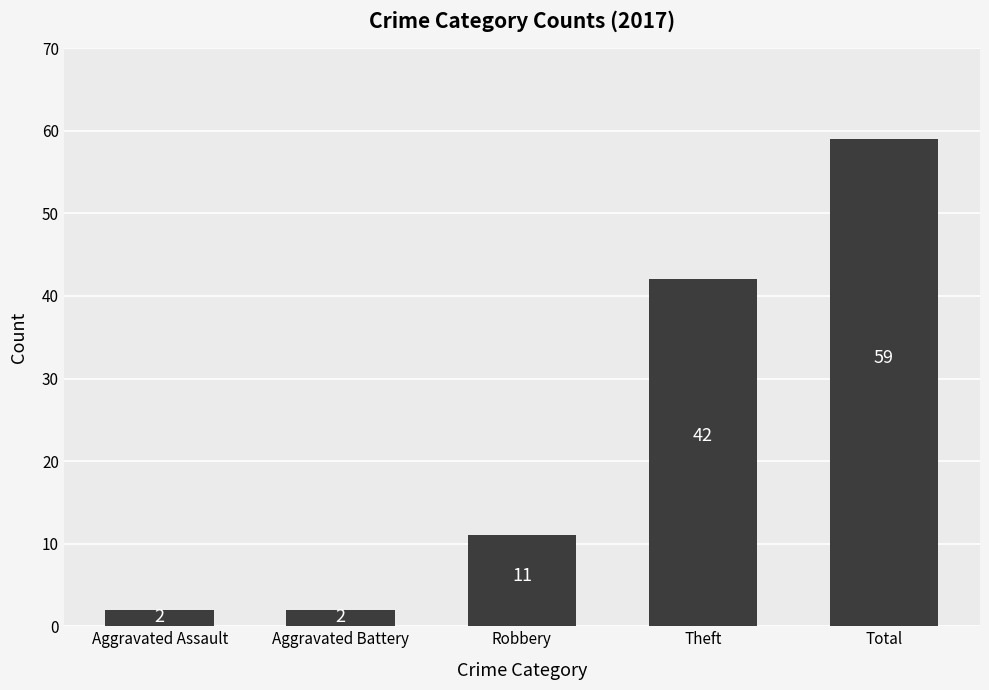

Between Theft and Total, which is larger?

Total